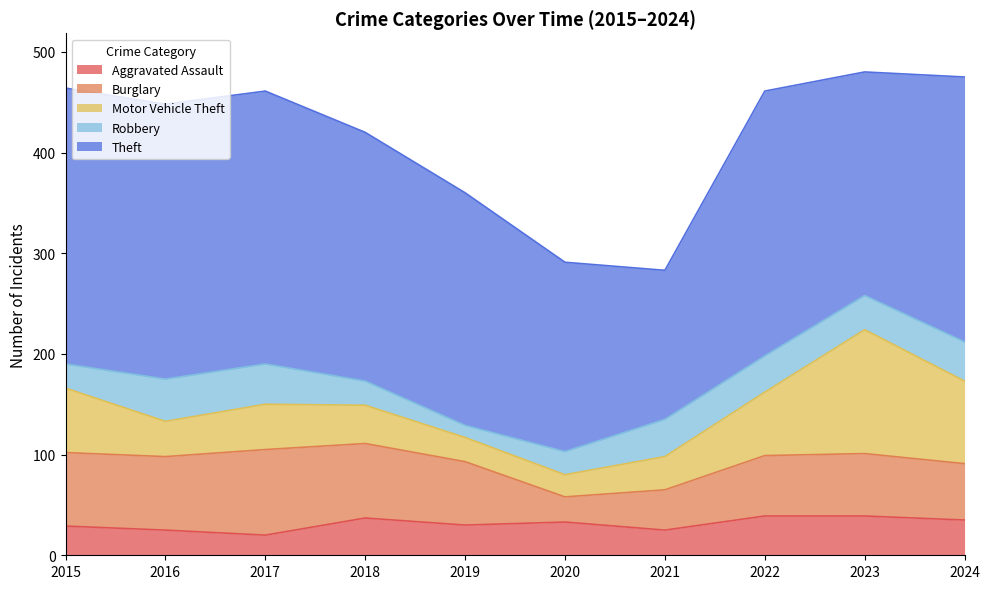

What is the spread (max minus min) of values at 2016?

248